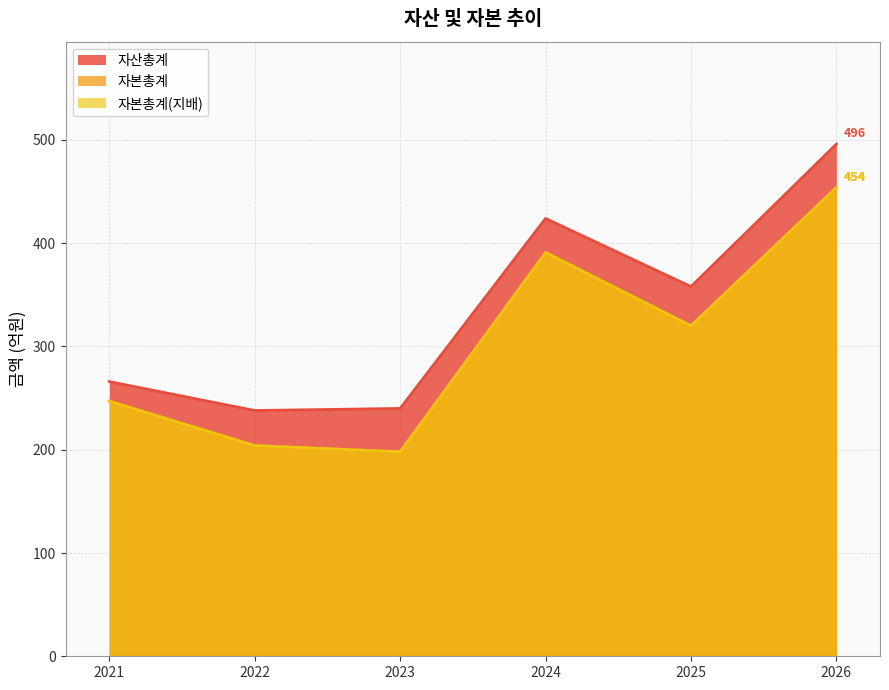

Where is 자본총계(지배) nearest to the value 326?

2025